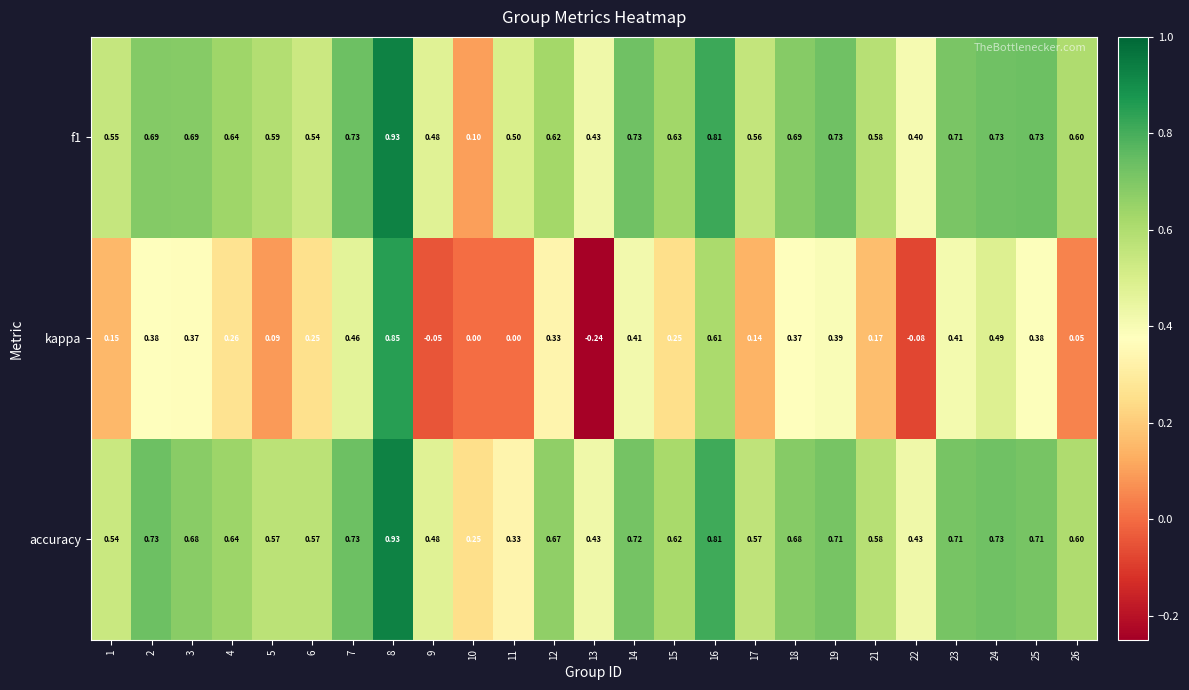

Which series has the largest total across all categories?

accuracy